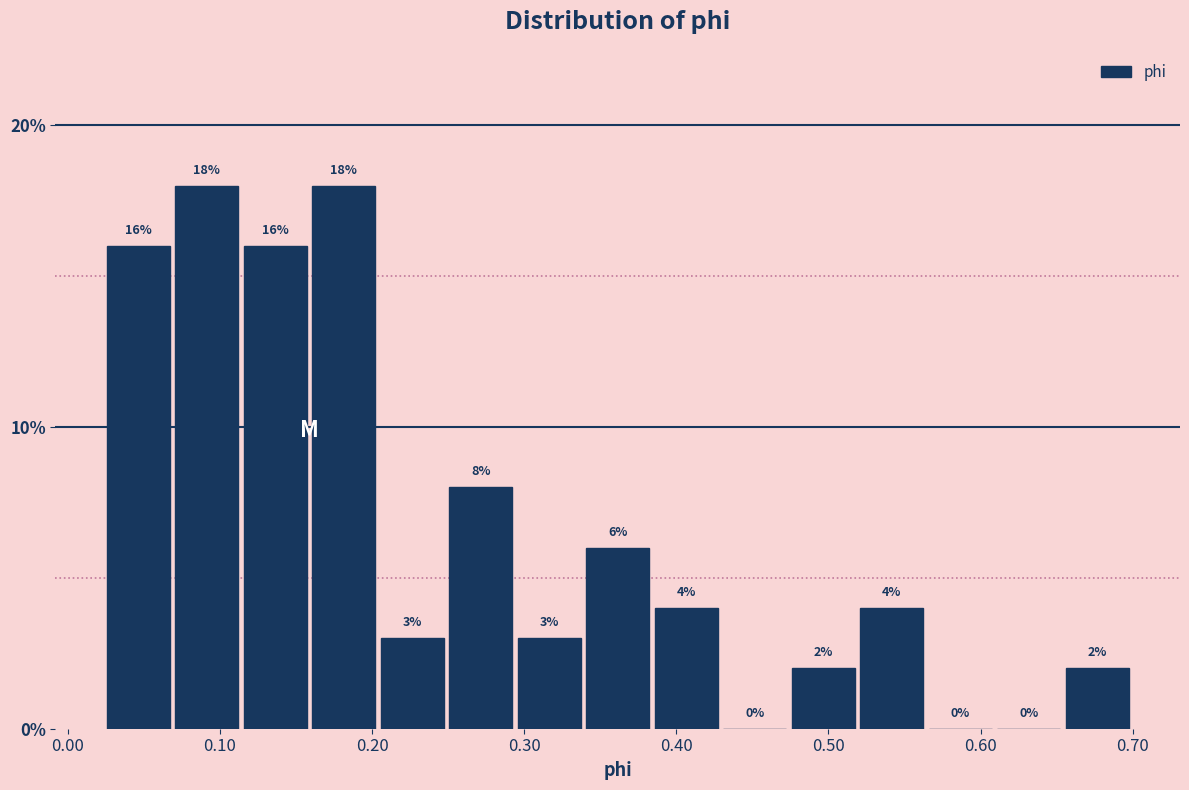

How tall is the bar that spans 0.02 to 0.07 on the x-axis? The bar edges are not printed on the chart, so give them approximately, as read against the axis.

16